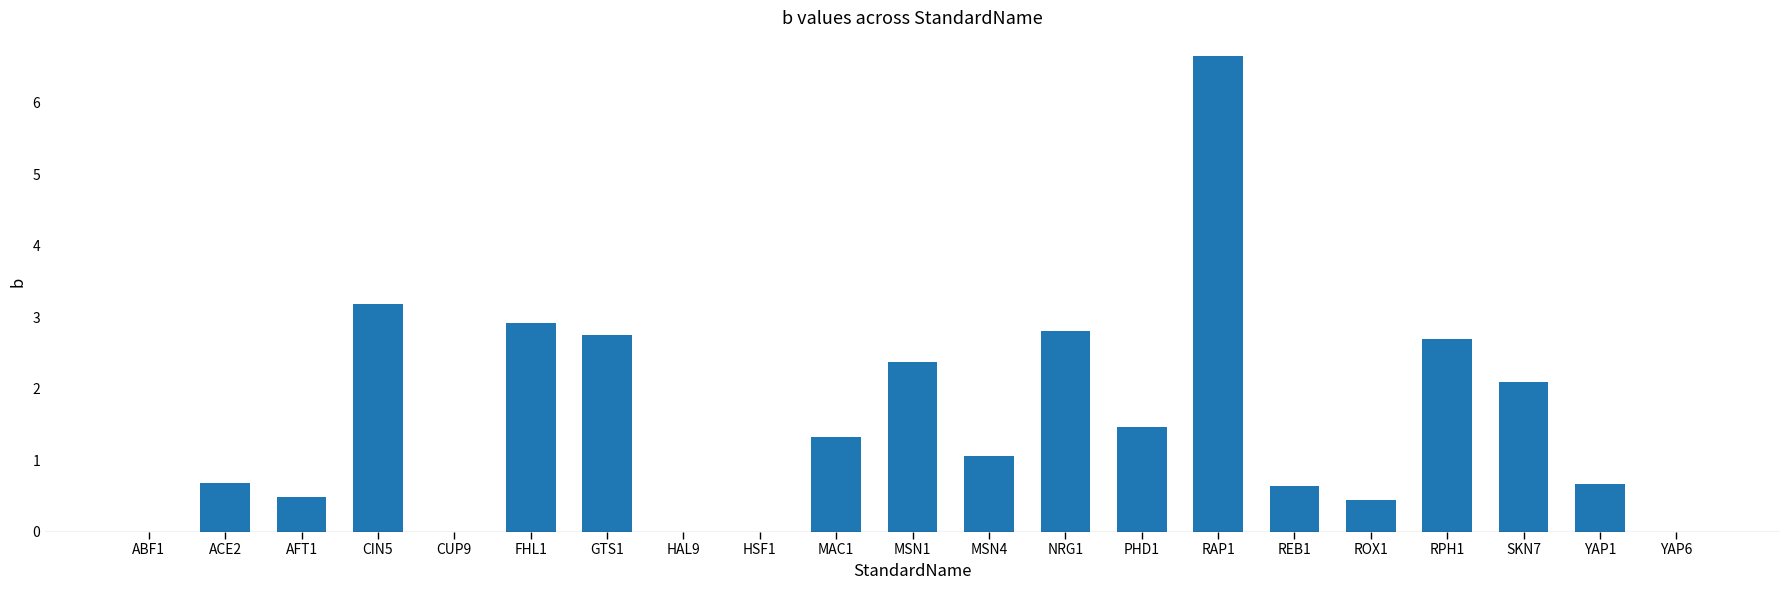

Is it true that the value at FHL1 is 2.9?

True